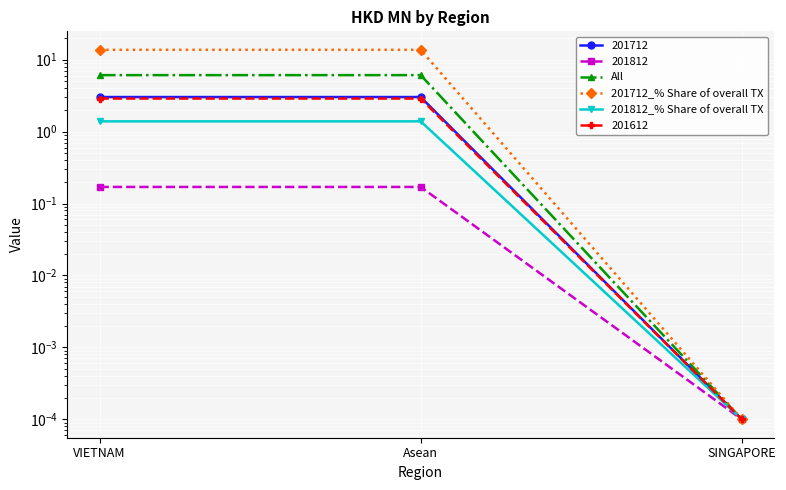

What is the maximum value shown in the chart?

13.7